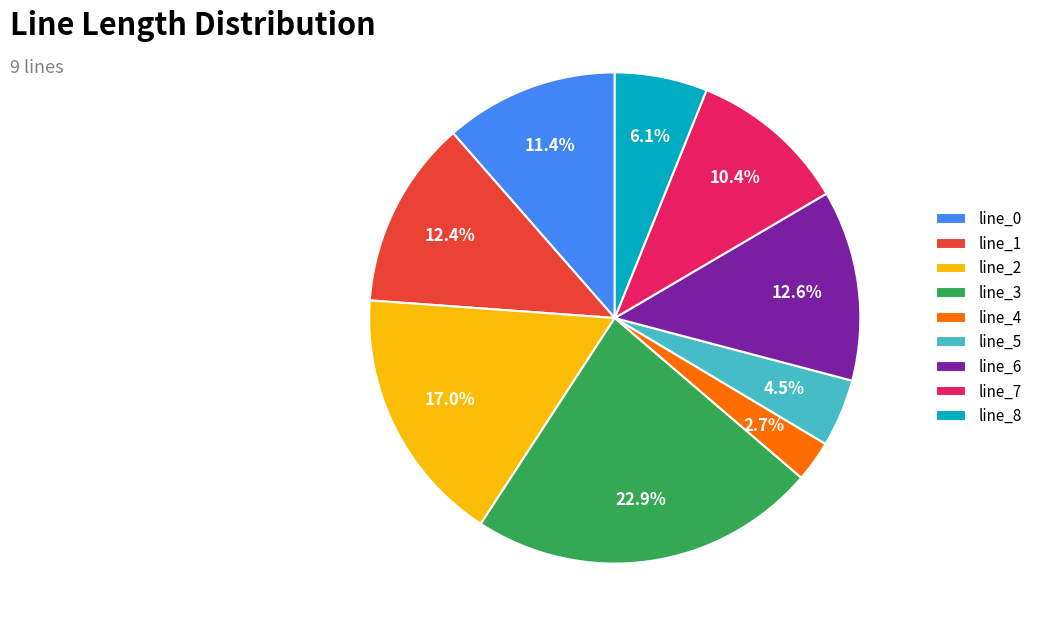

How many slices are in this pie chart?

9